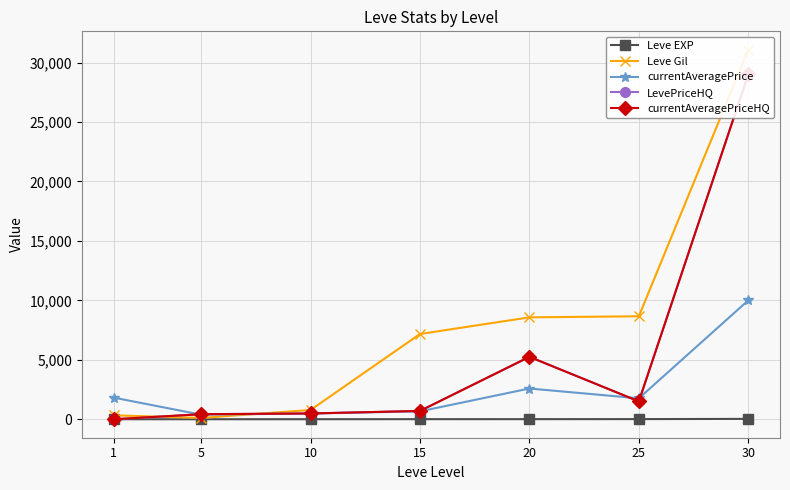

How many data points in currentAveragePrice are less than 1759?

3